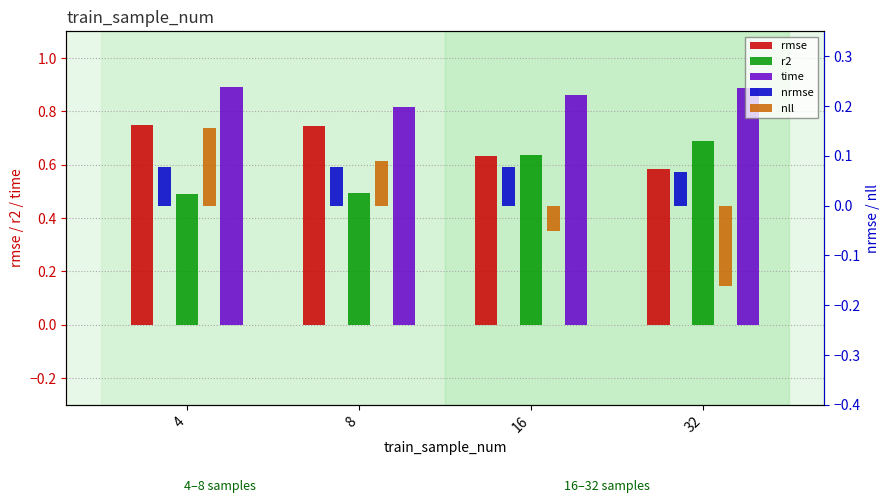

Are the bars grouped side by side (vs. stacked)?

Yes